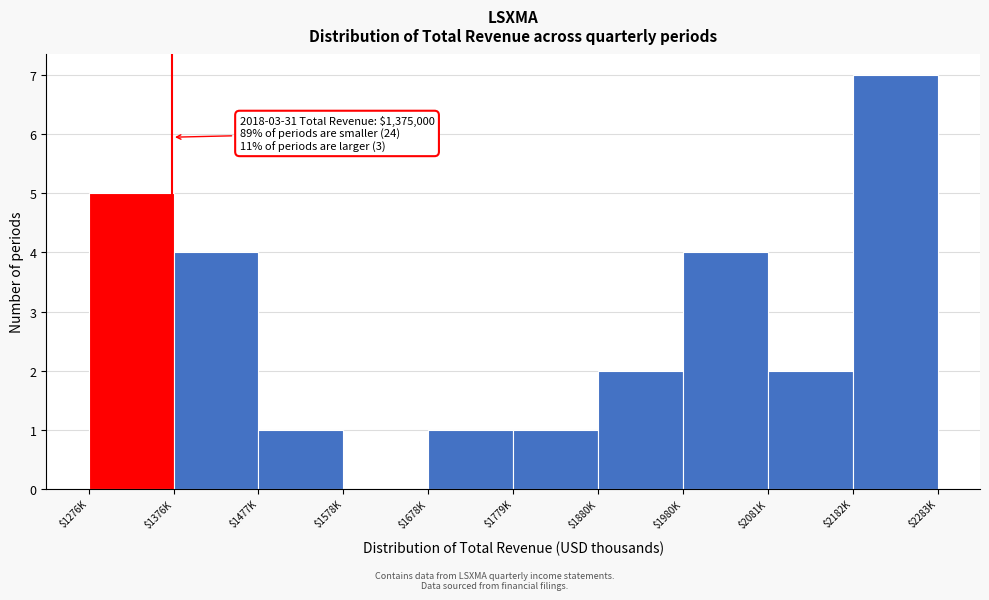

Which category has the highest value across all series?

$2182K